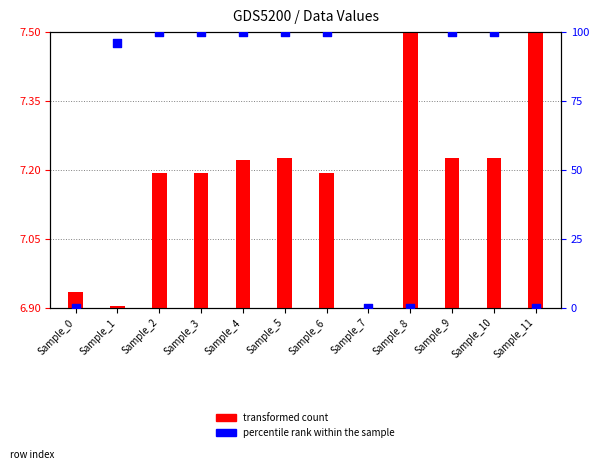

Which series has the widest spread of Y values?

percentile rank within the sample